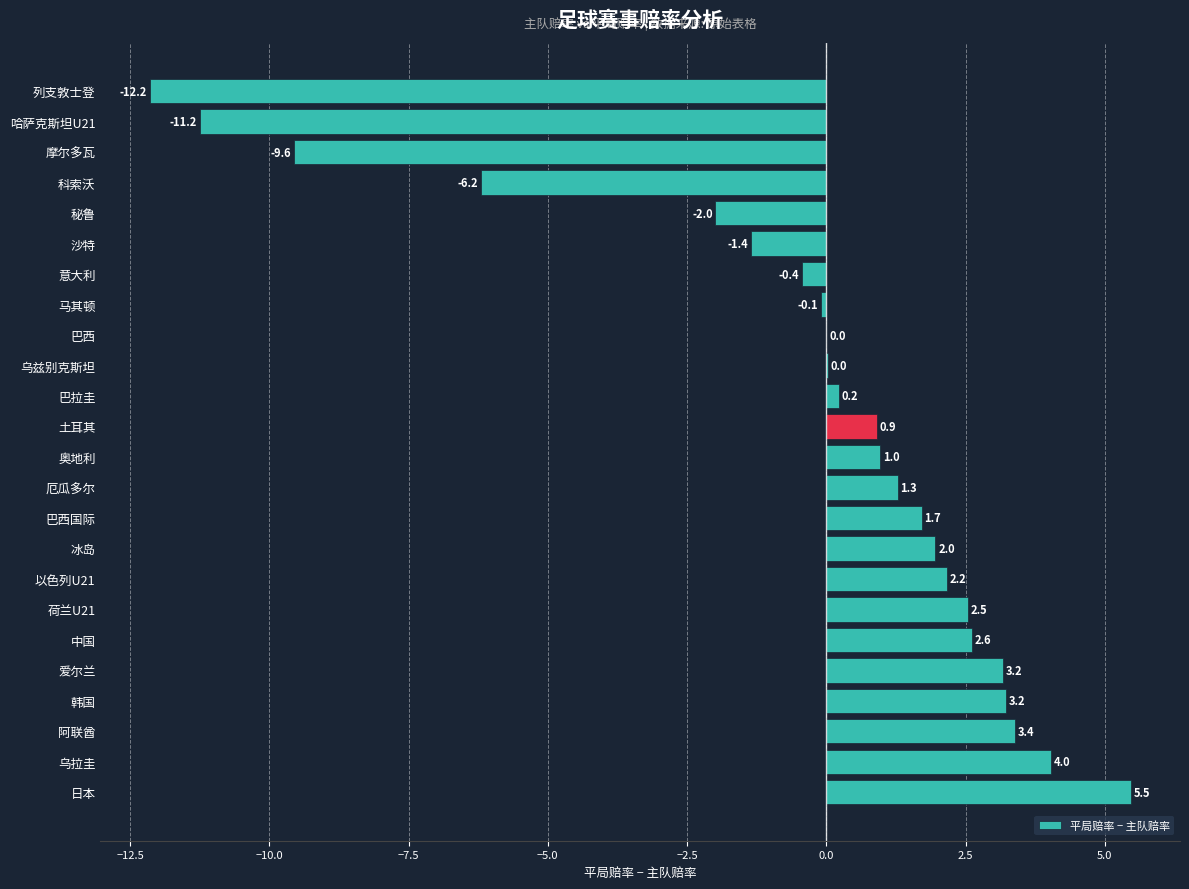

Is it true that the value at 巴西国际 is 1.7?

True